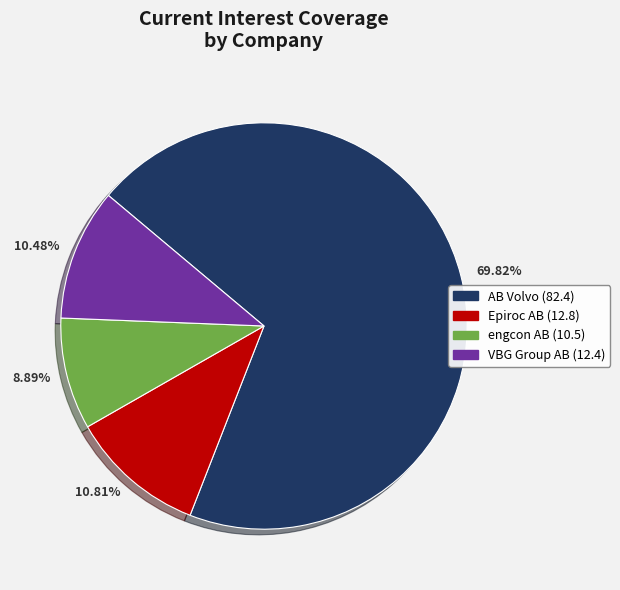

Is 69.82% the majority of the pie?

Yes